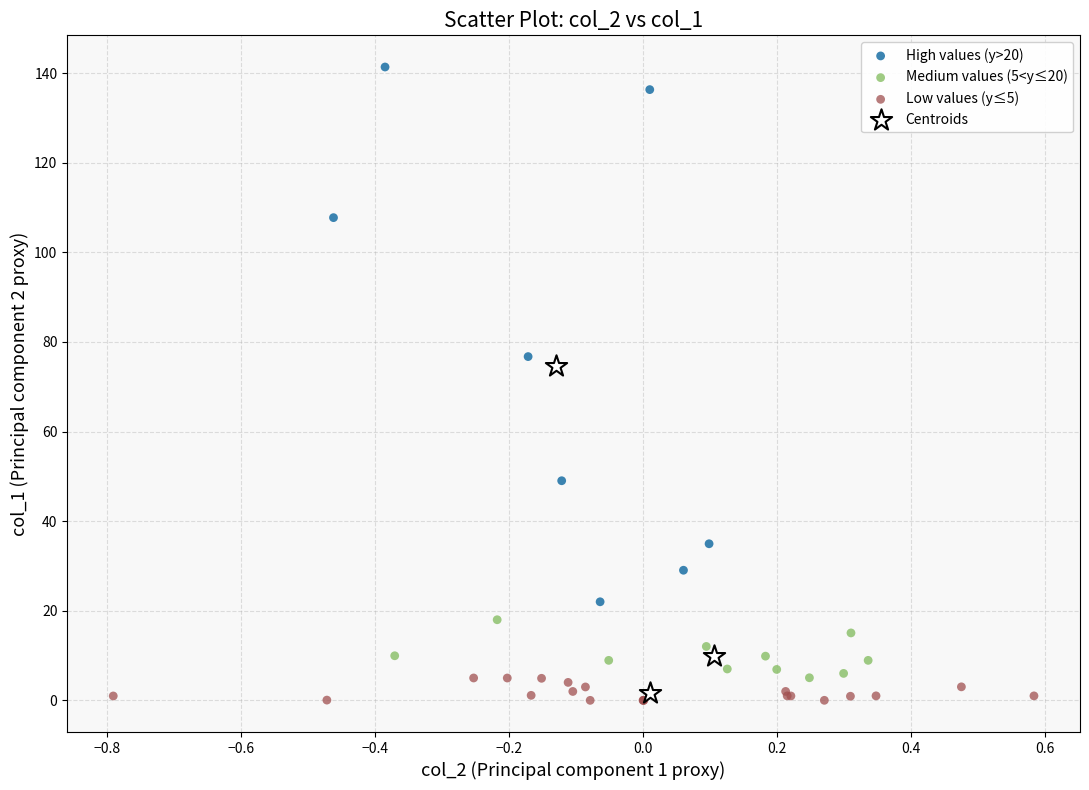

Which series reaches the maximum Y coordinate?

High values (y>20)